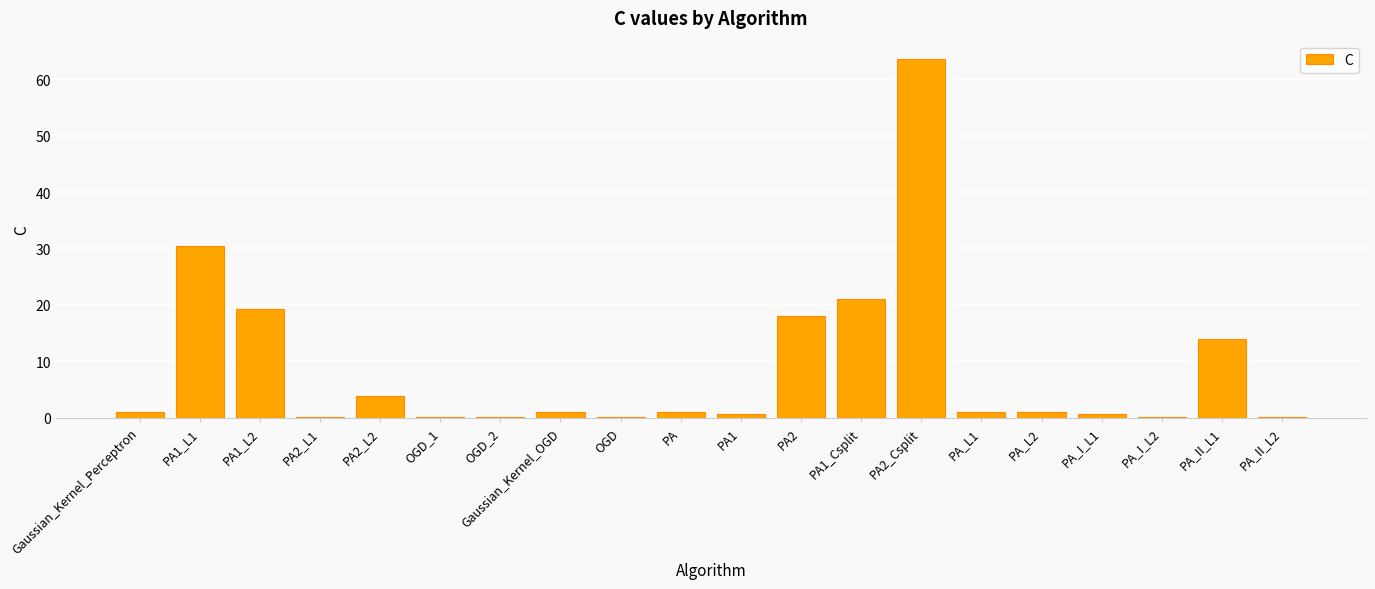

Which label corresponds to the largest value in the chart?

PA2_Csplit